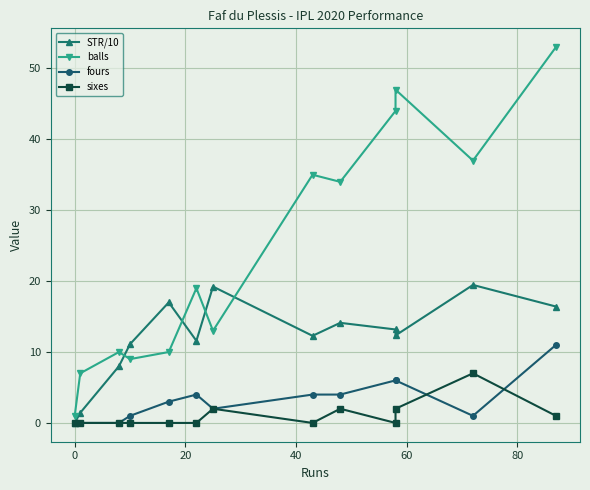

List the series in order of their peak value, highest first.

balls, STR/10, fours, sixes